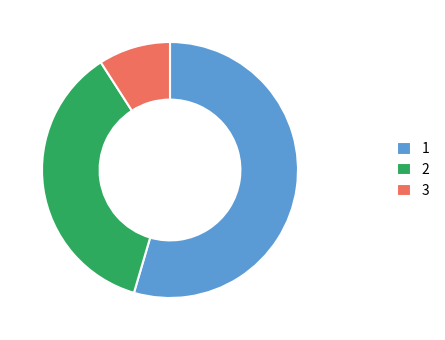

Is it true that 1 is 55% of the pie?

True